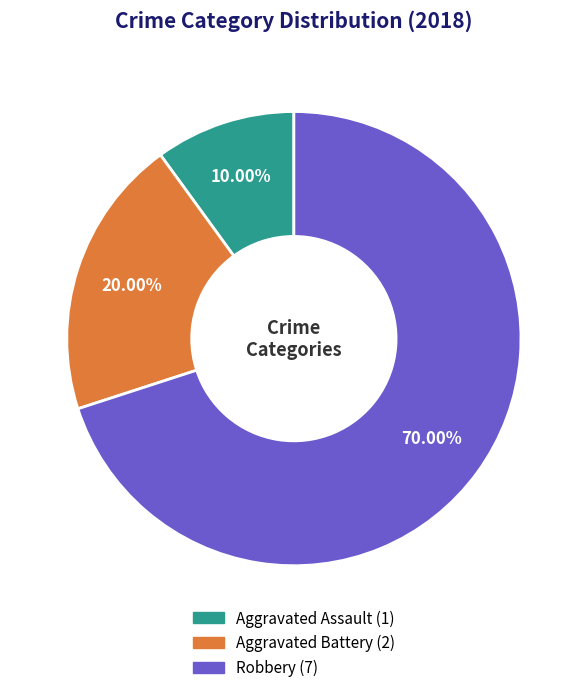

Which slice is the smallest?

Aggravated Assault